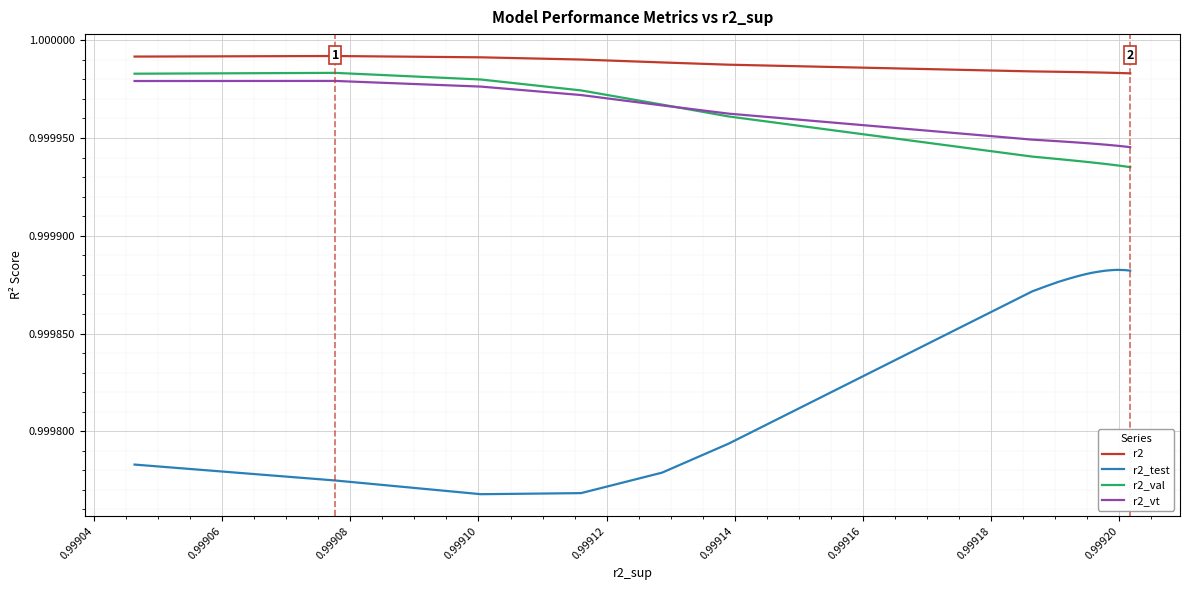

What are all the series names shown in the legend?

r2, r2_test, r2_val, r2_vt